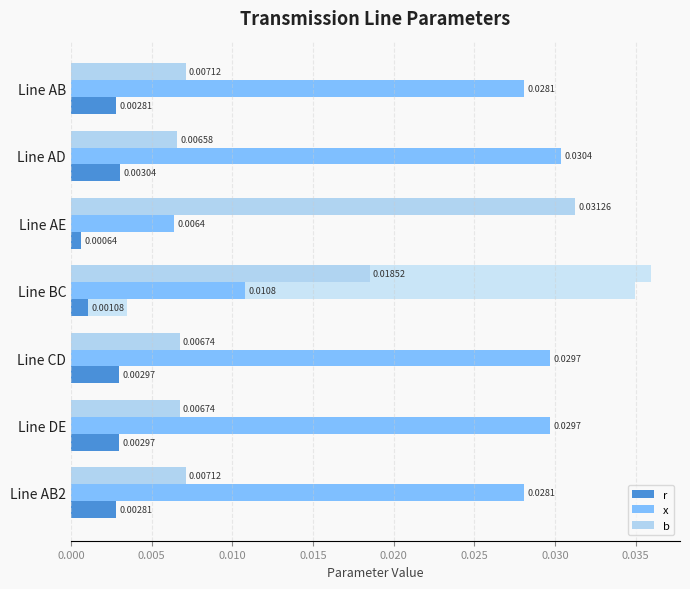

At Line AB2, list the series in order from smallest to largest.

r, b, x